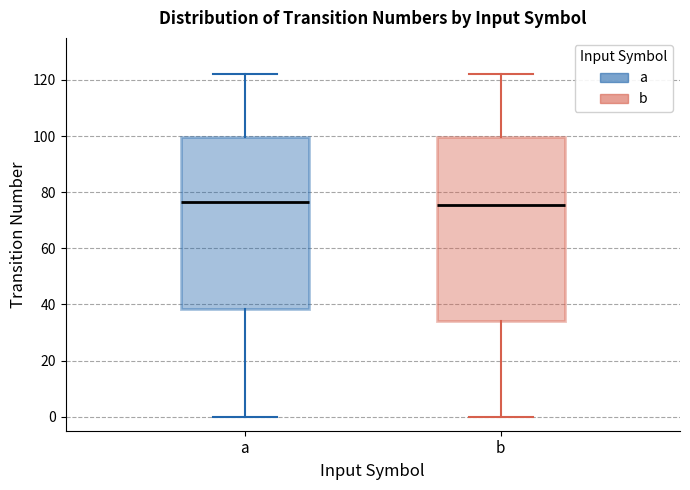

Which box is the tallest, from its lower edge to its upper edge?

b